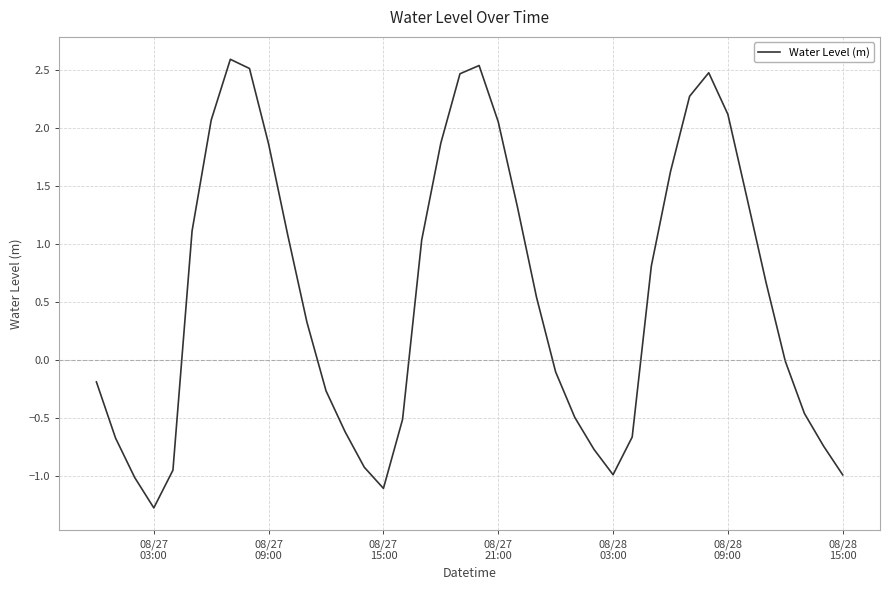

What is the difference between the maximum and minimum values?

3.9